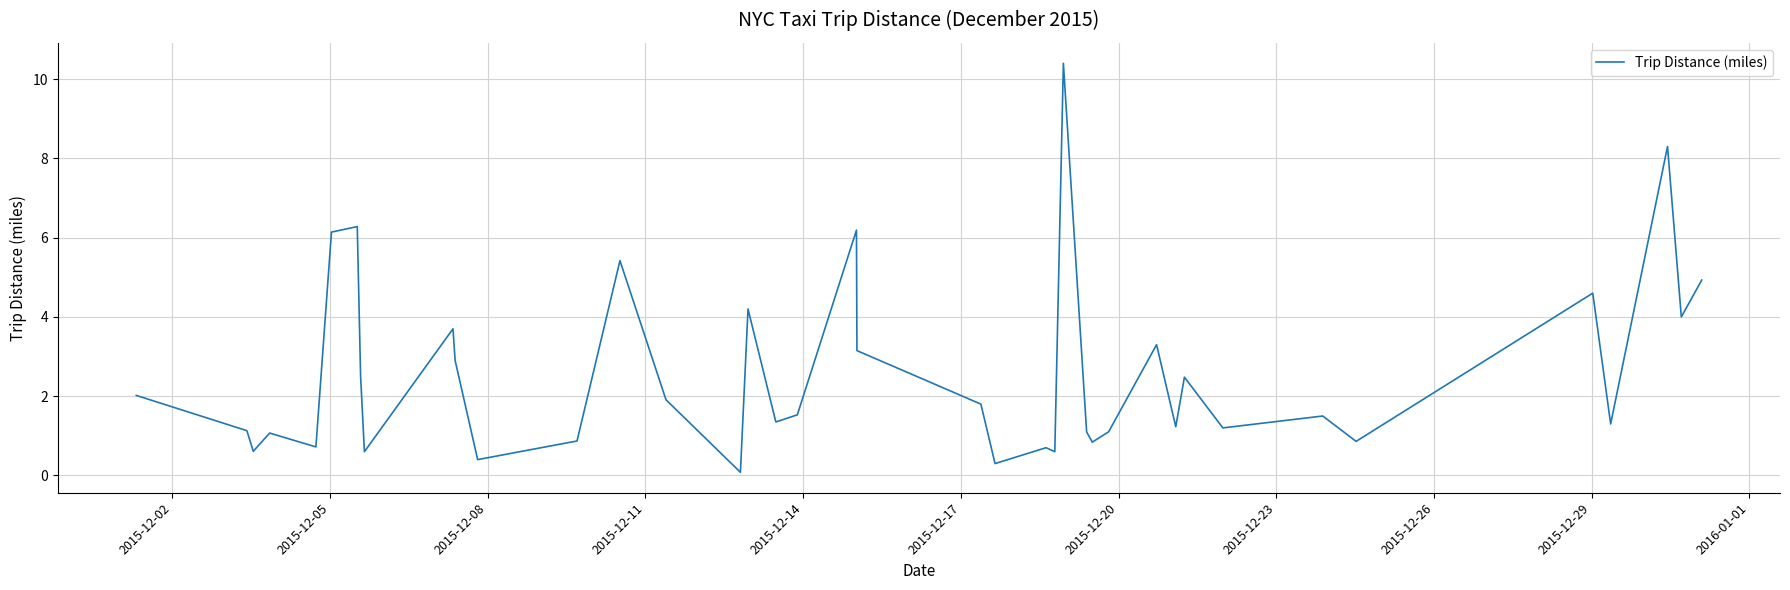

What is the maximum value shown in the chart?

10.4